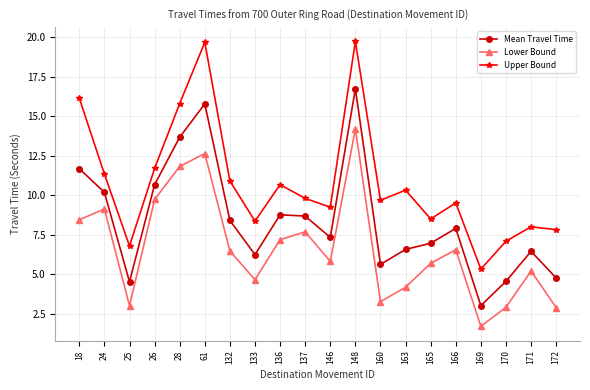

How many lines are shown in the chart?

3